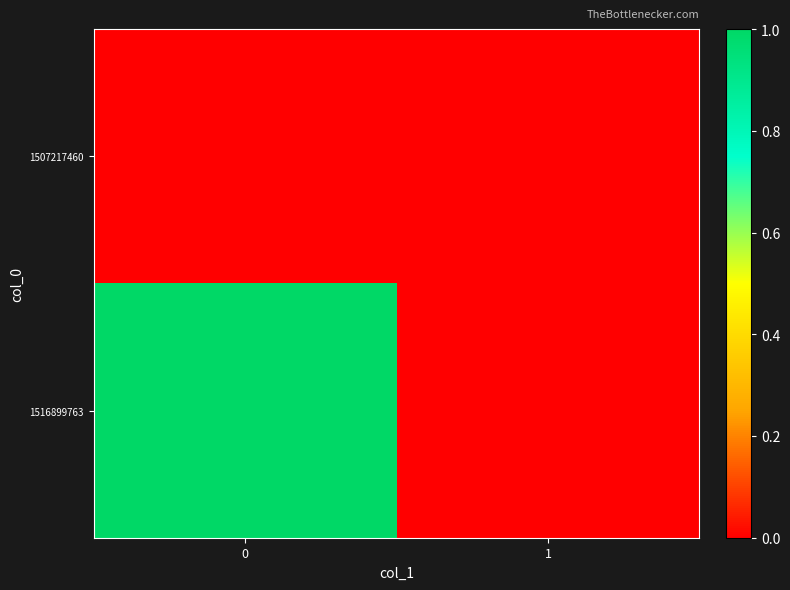

Reading left to right, list all the values displayed in this chart.

1507217460: 0=0	1=0
1516899763: 0=1	1=0